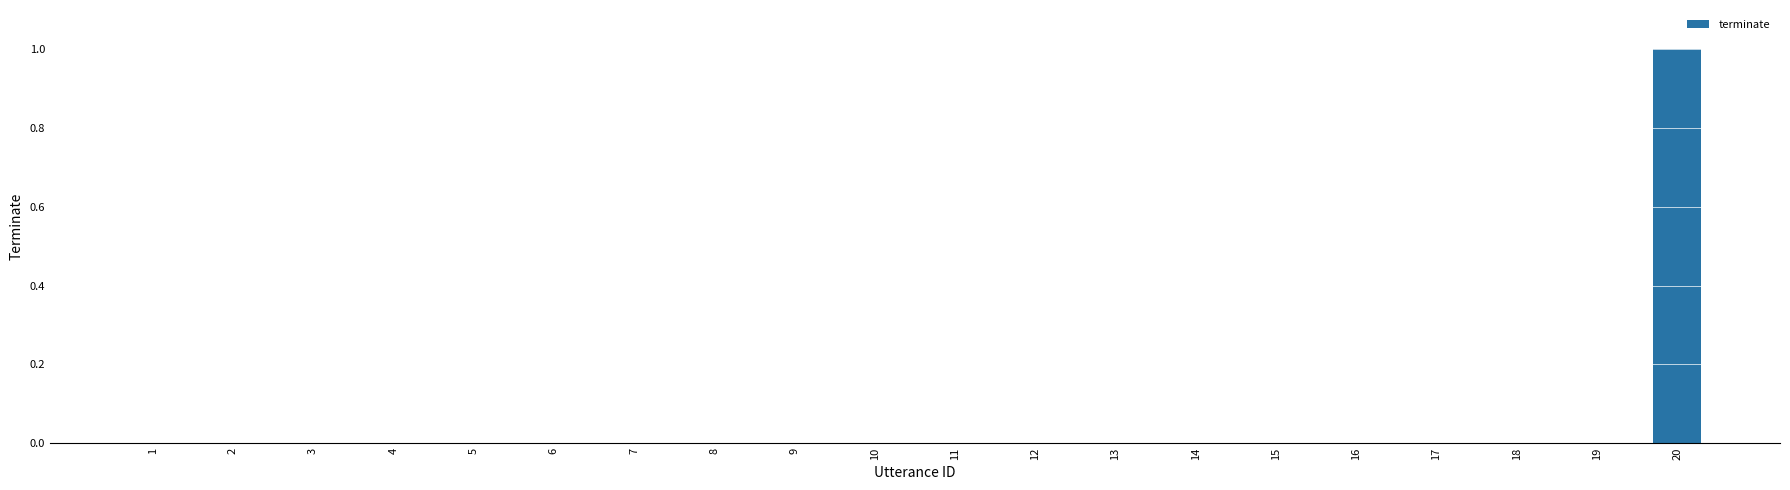

Reading left to right, list all the values displayed in this chart.

0	0	0	0	0	0	0	0	0	0	0	0	0	0	0	0	0	0	0	1